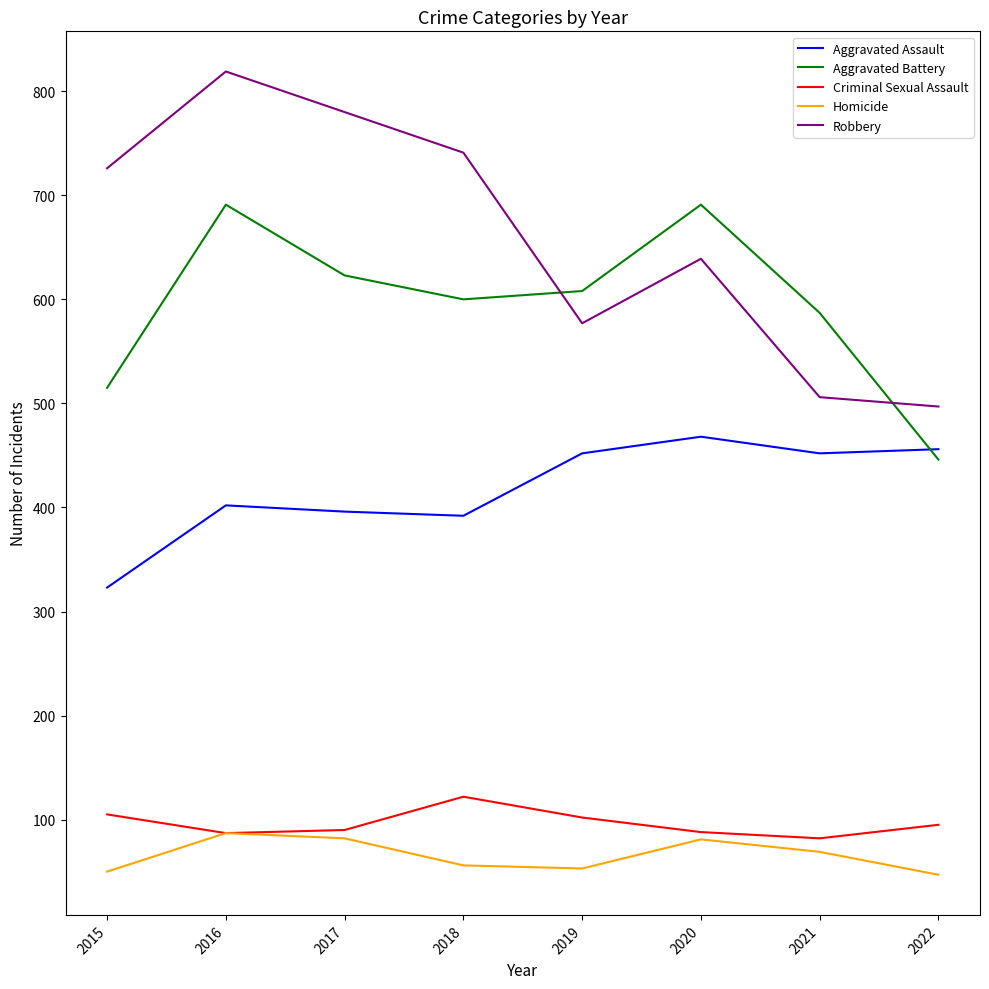

At which category does Aggravated Battery reach its first local valley?

2018